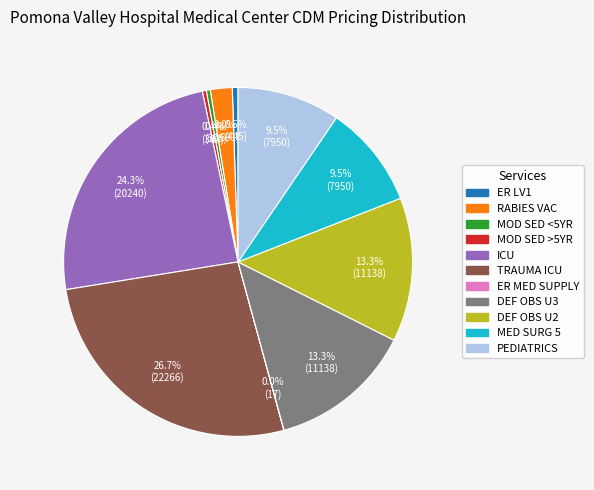

Does any single category account for the majority?

No